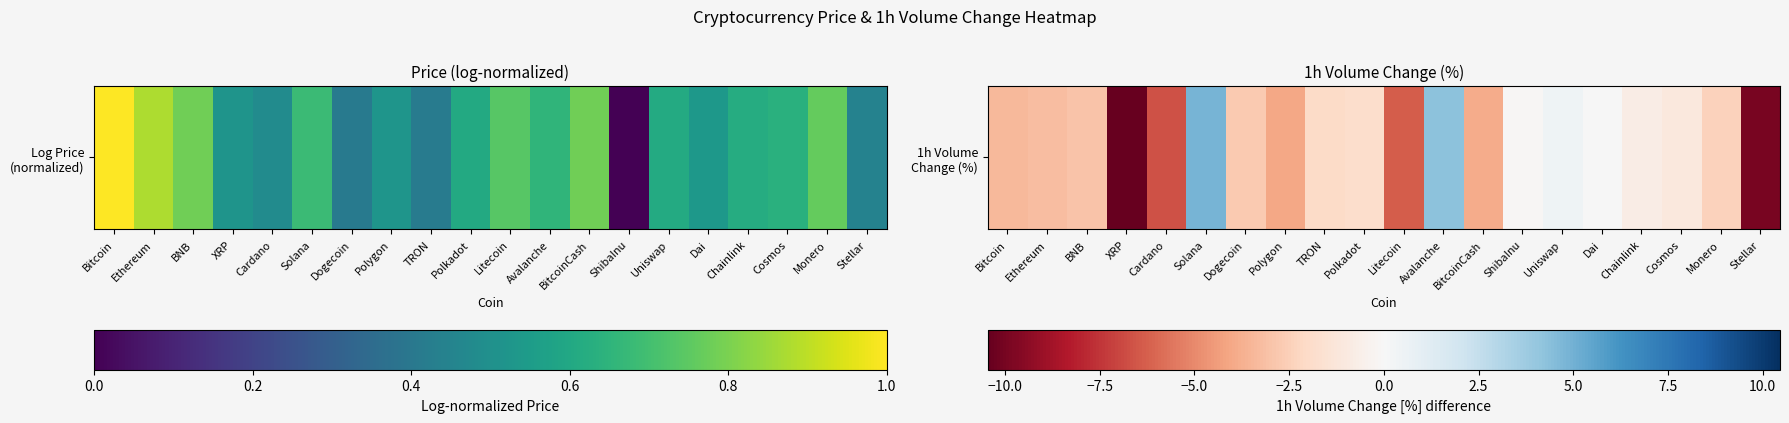

What is the approximate value at Stellar?

-9.9